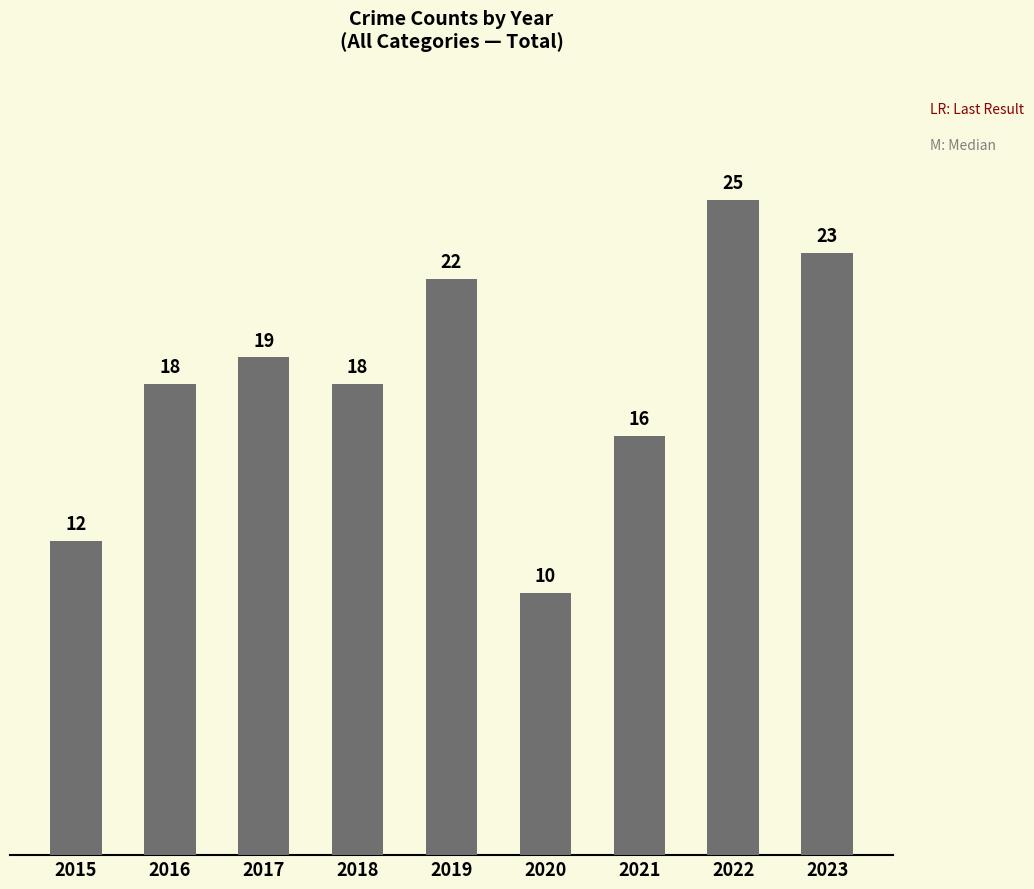

Where is the data nearest to the value 17?

2016